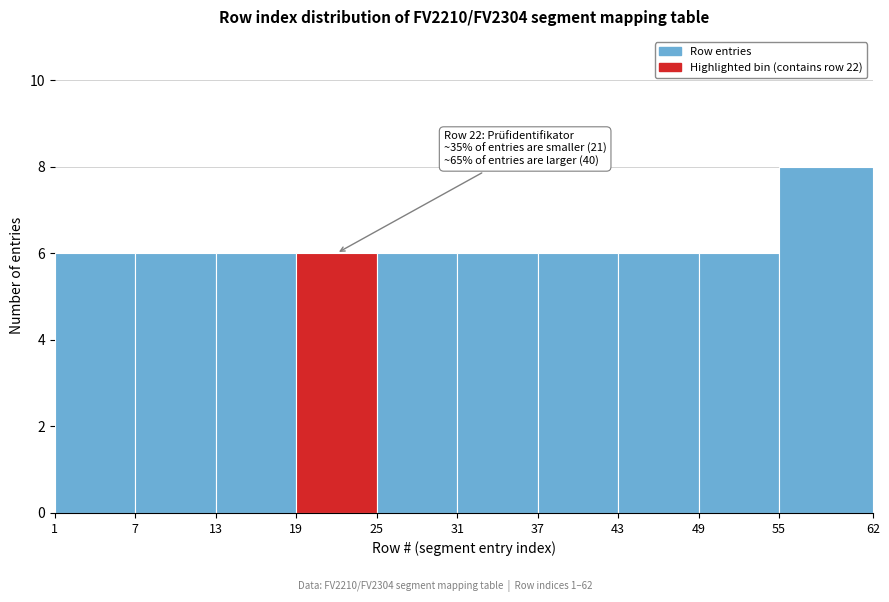

Over which range of the x-axis is the bar tallest?

55 to 62